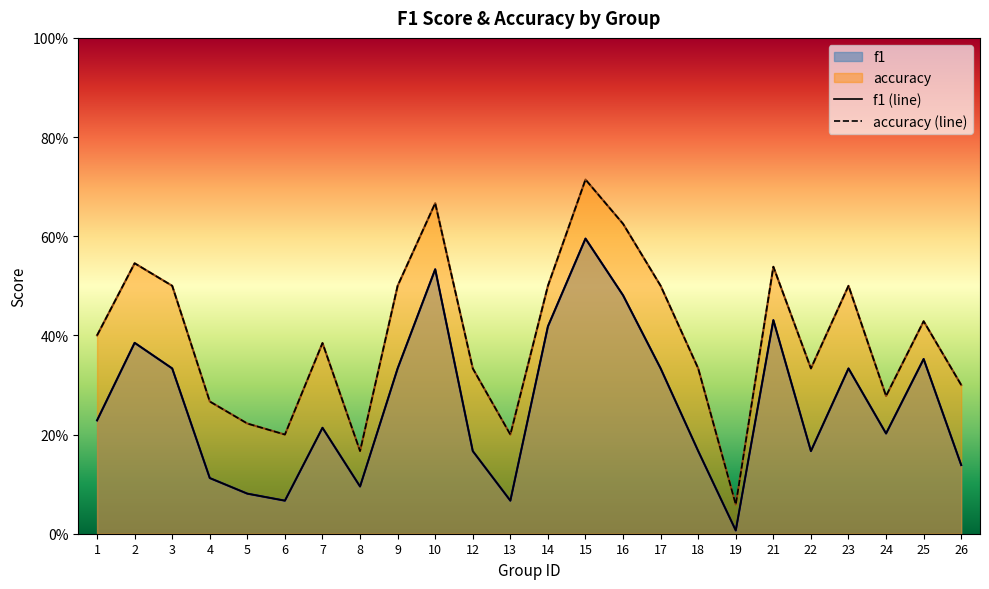

How many interior local valleys does the f1 (line) series have?

6